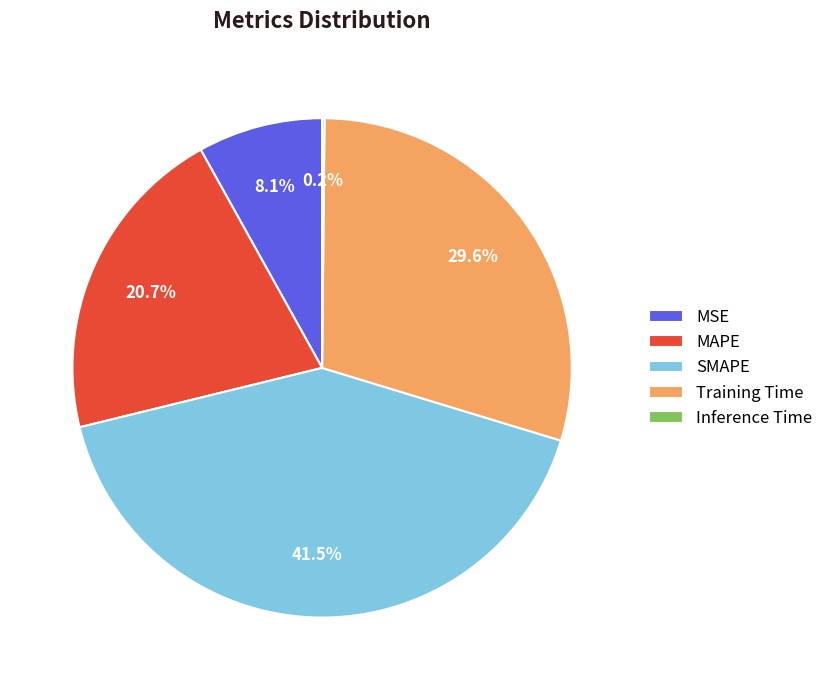

Which slice is the largest?

SMAPE